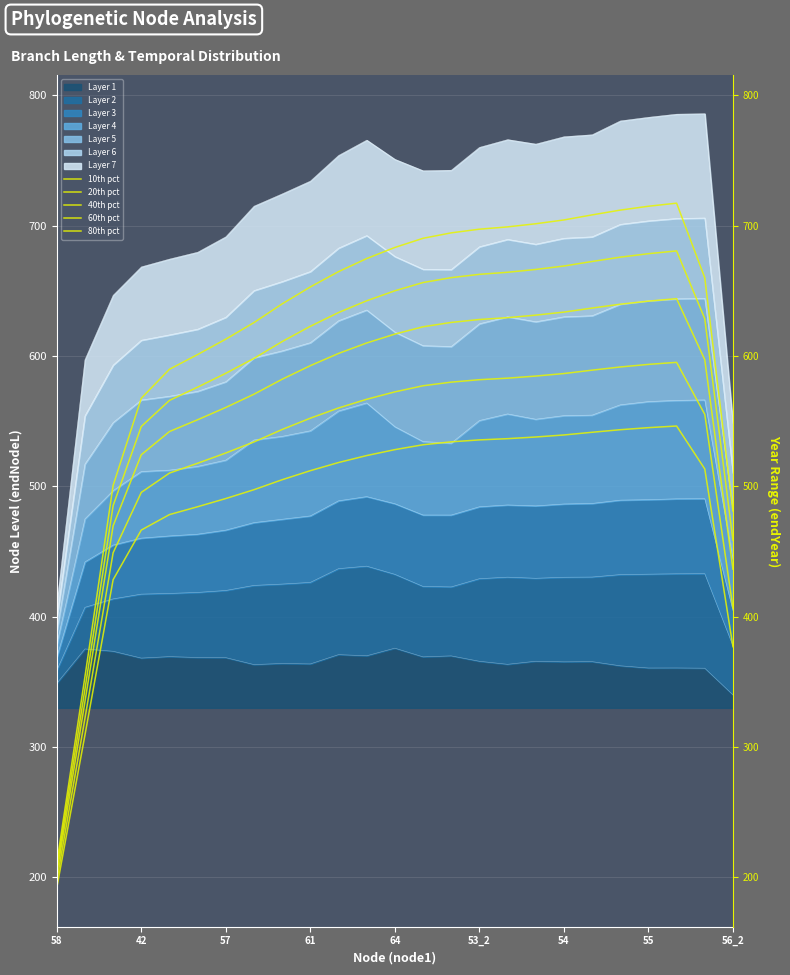

How many interior local peaks does the 60th pct series have?

1